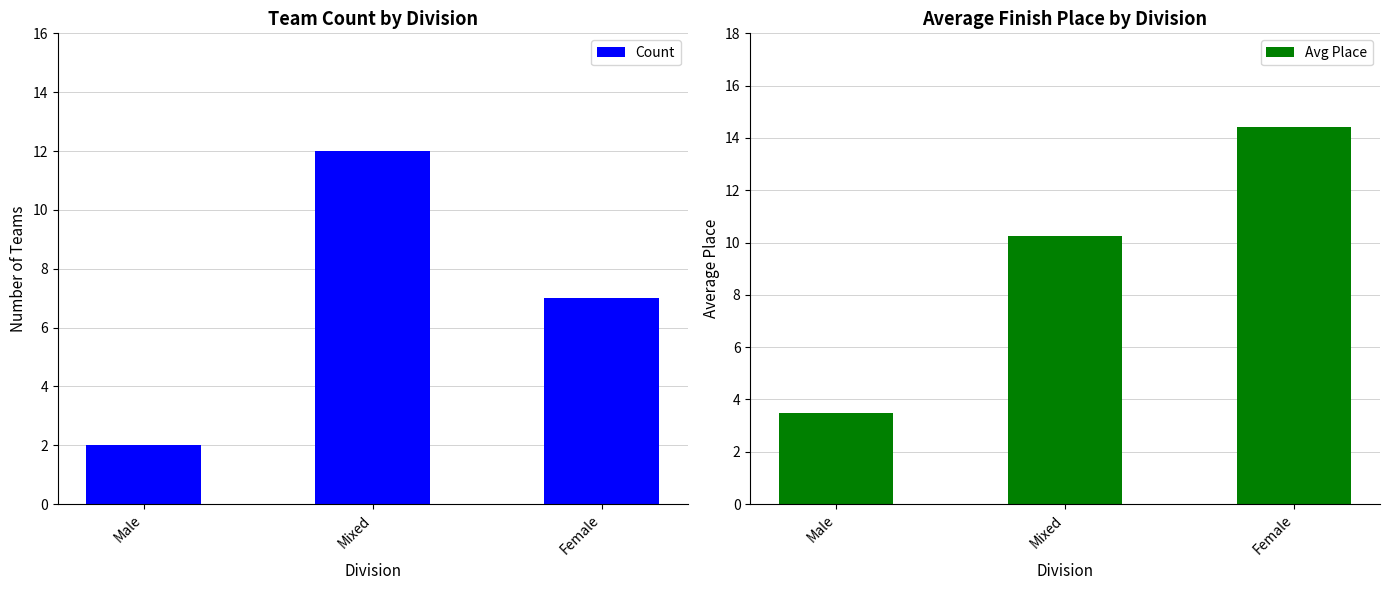

The Avg Place series shows 14.4 at Female. True or false?

True